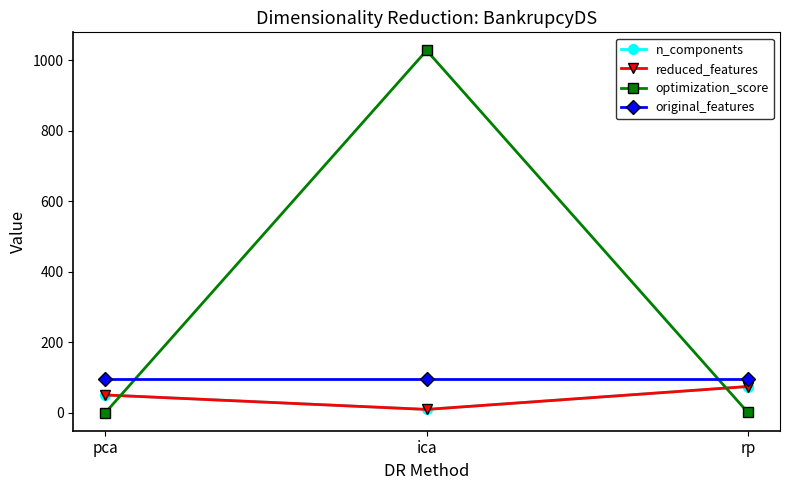

Does the chart have visible grid lines?

No